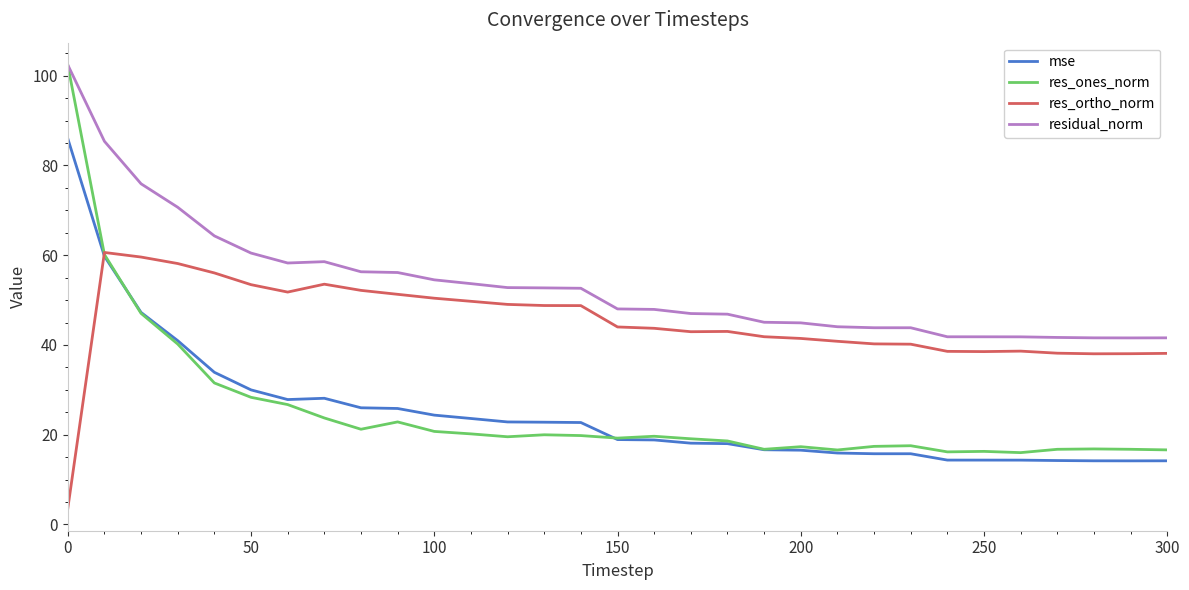

Which series has the largest range (max minus min)?

res_ones_norm